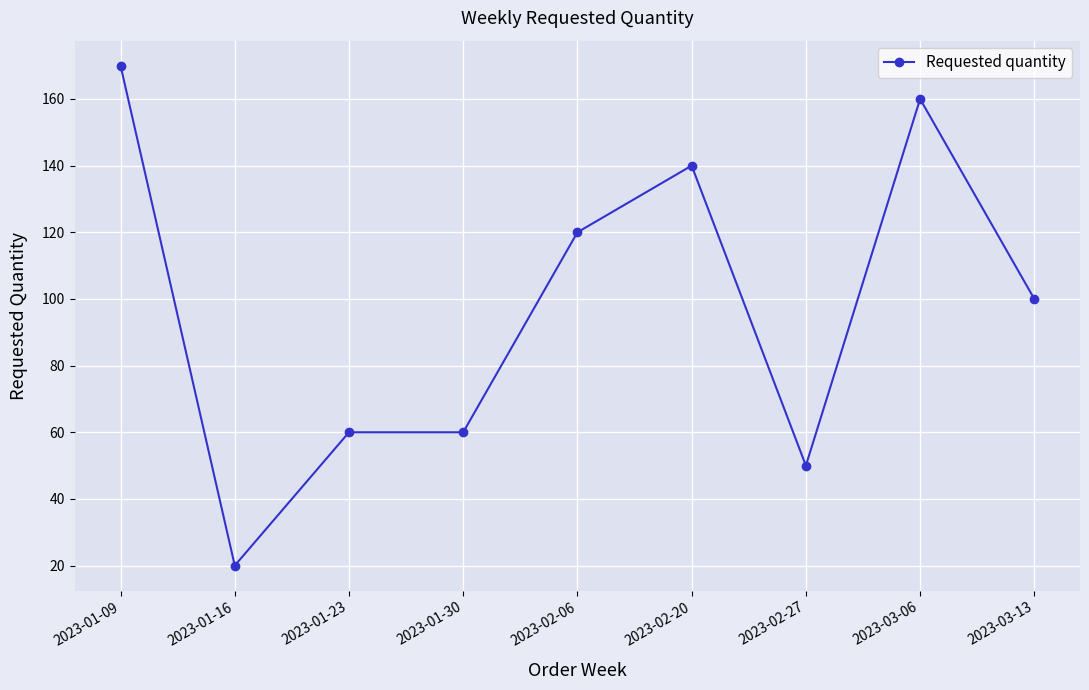

At which category does the chart reach its peak across all series?

2023-01-09